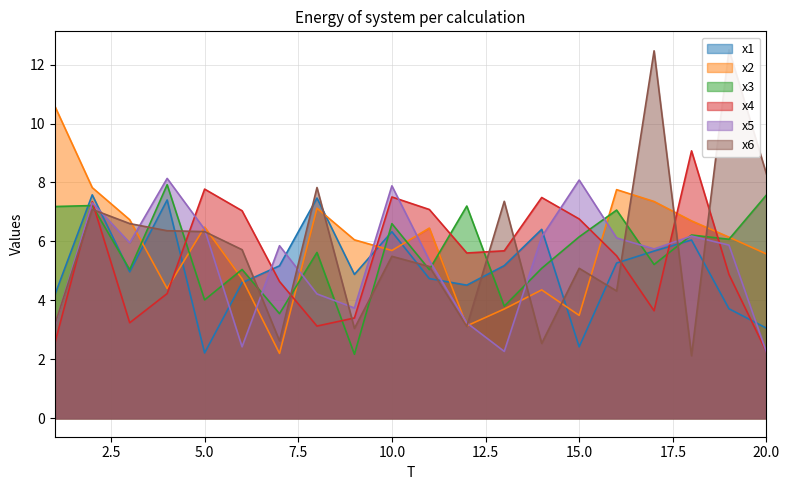

What is the total value across all series at 4?

38.5